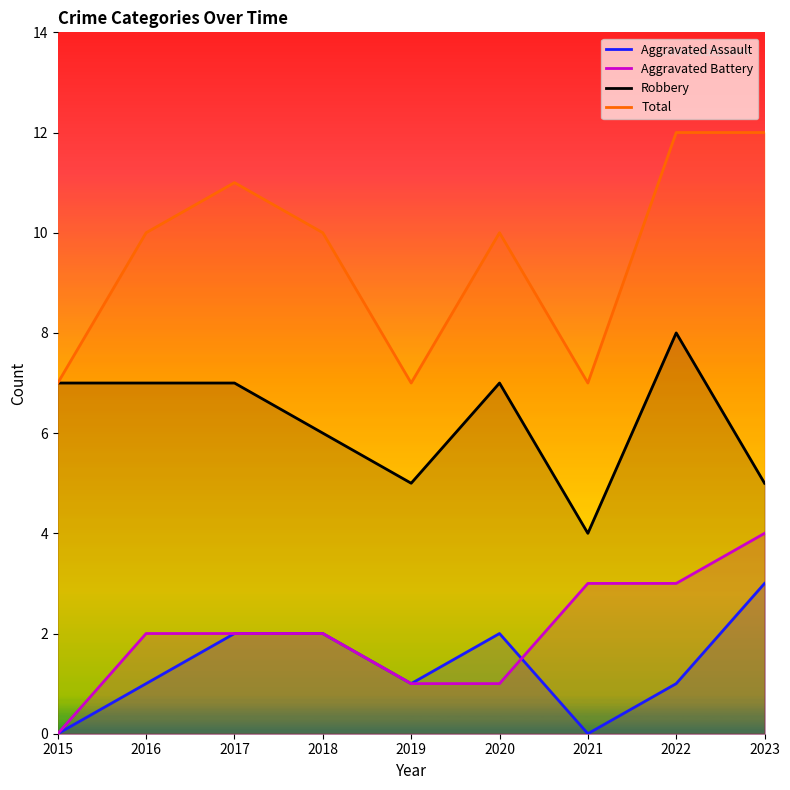

Where is Aggravated Assault nearest to the value 1?

2016